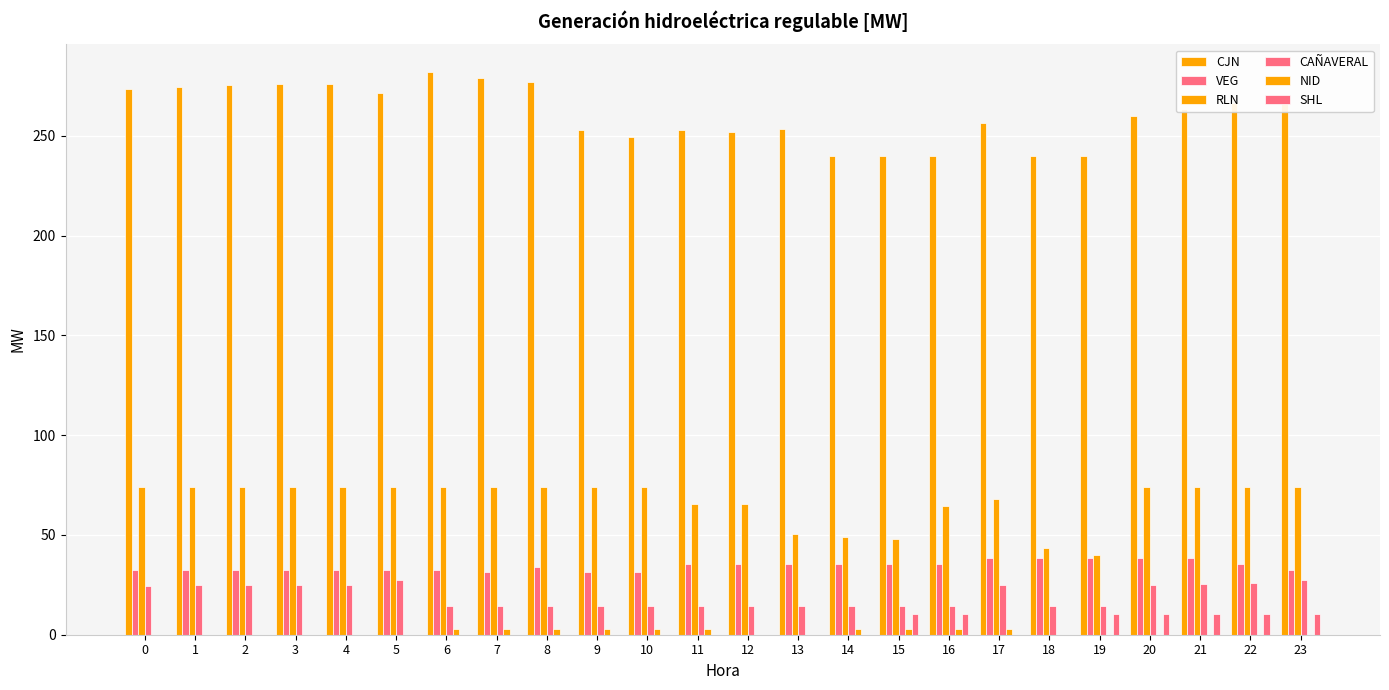

Count the number of data series in this chart.

6